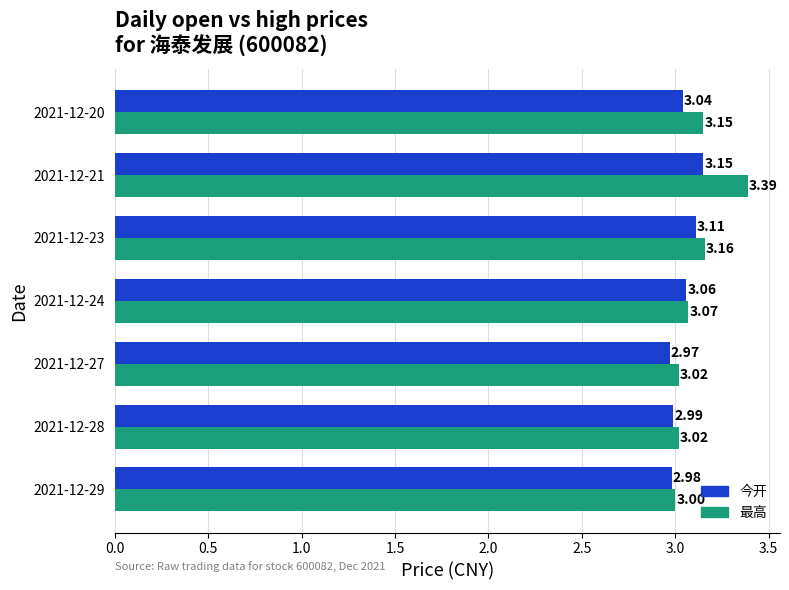

List the series in order of their overall mean, highest first.

最高, 今开